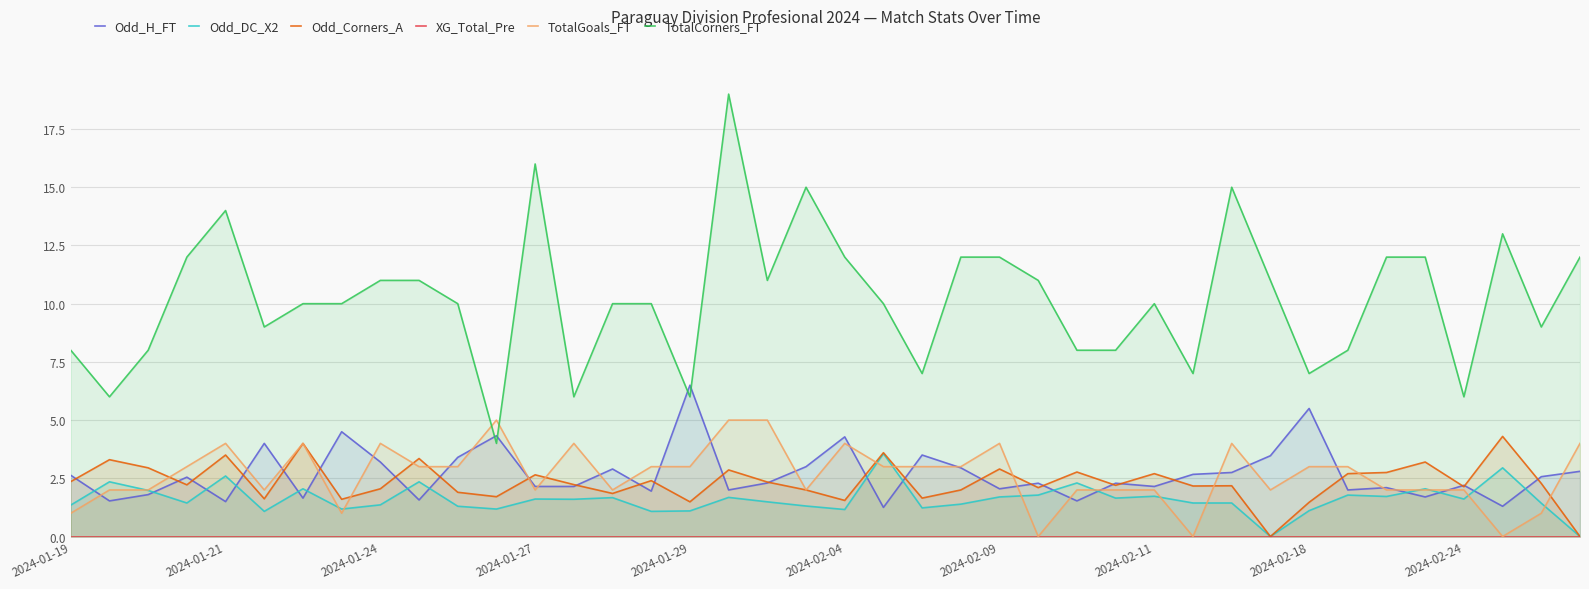

How many interior local valleys does the Odd_H_FT series have?

13